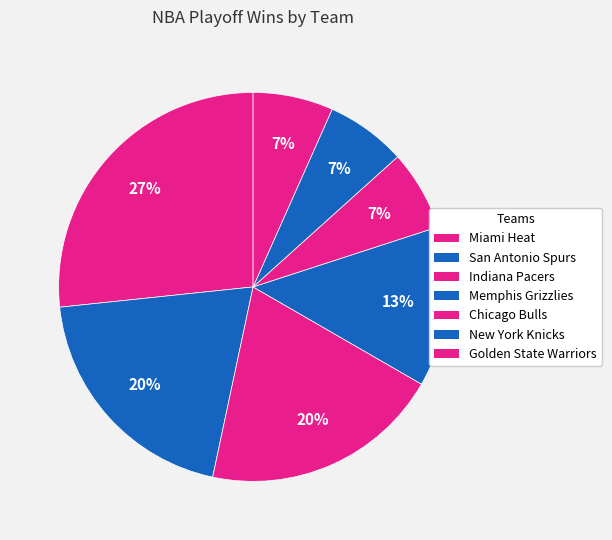

To the nearest percent, what is the combined percentage of Miami Heat and Golden State Warriors?

33%